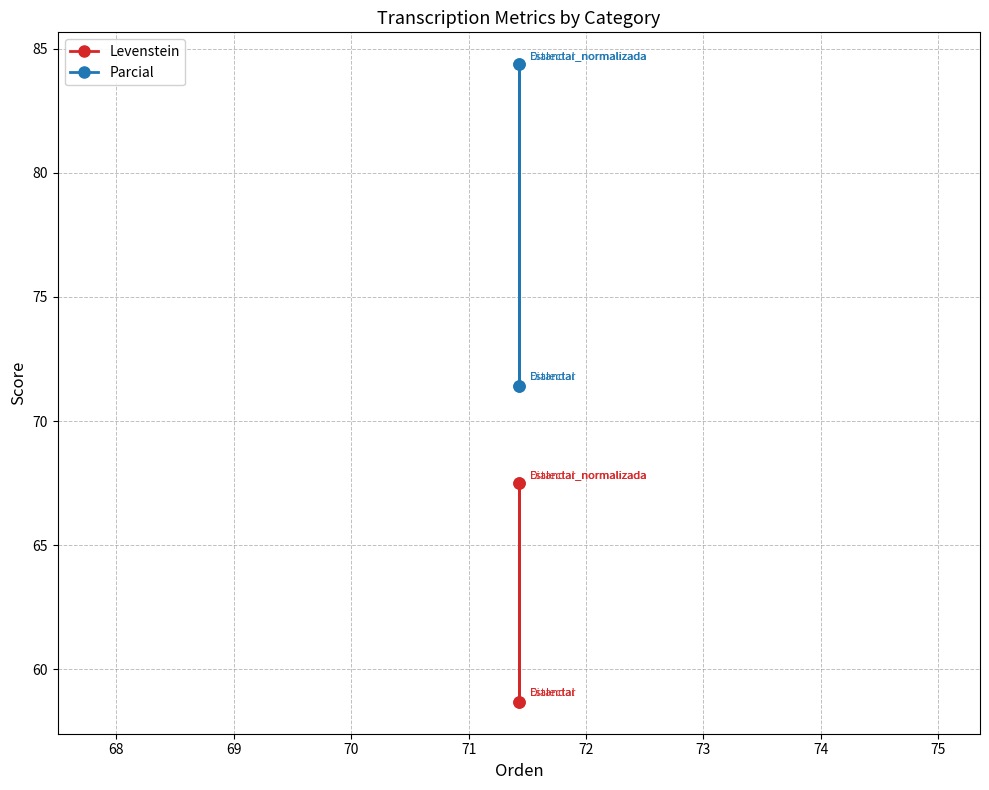

True or false: Parcial and Levenstein intersect in this chart.

False